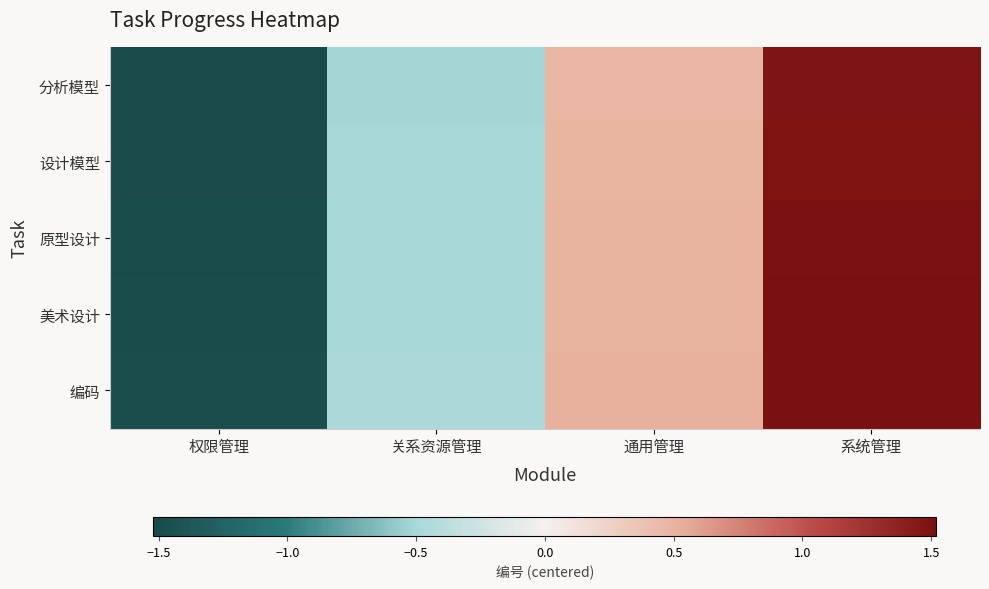

What is the greatest value displayed?

1.5